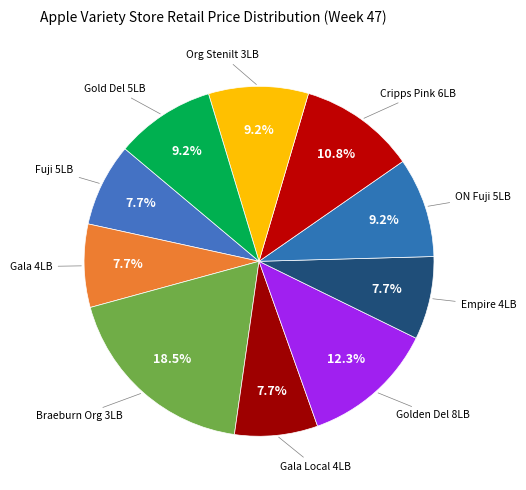

How many segments does this pie chart have?

10